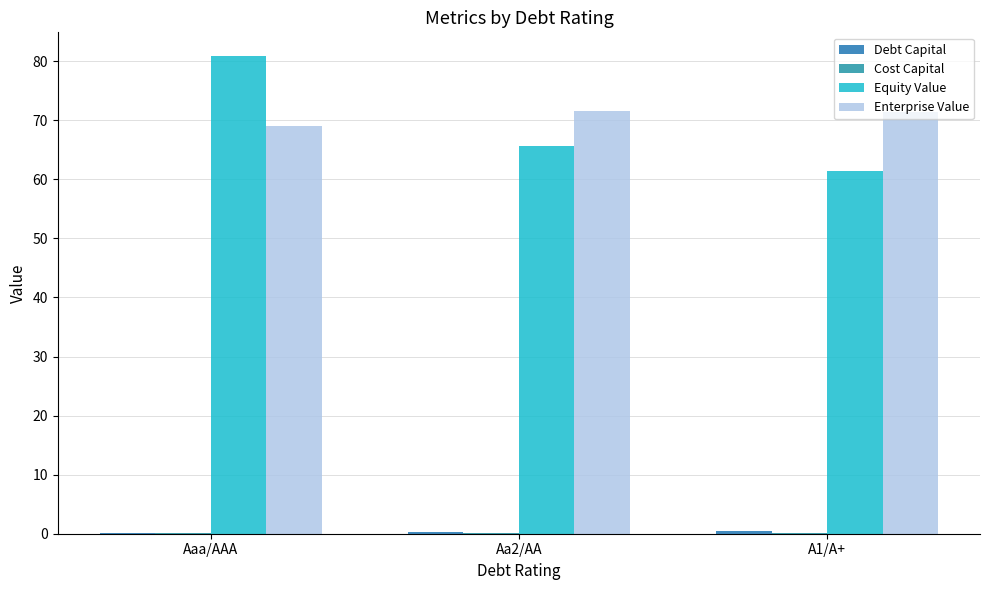

What is the sum of all Cost Capital values?

0.2